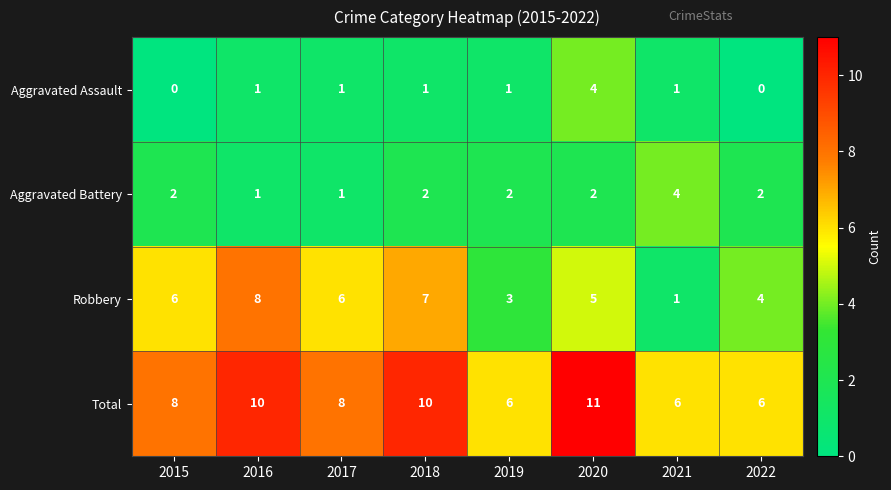

At 2018, list the series in order from largest to smallest.

Total, Robbery, Aggravated Battery, Aggravated Assault